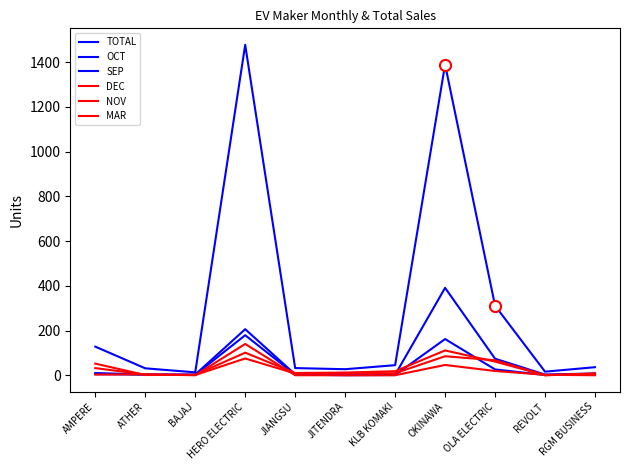

Which series has the largest total across all categories?

TOTAL